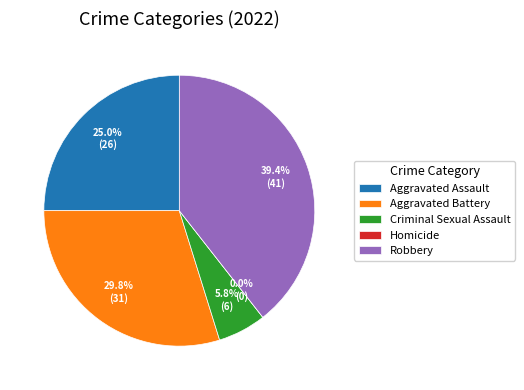

How many segments does this pie chart have?

5